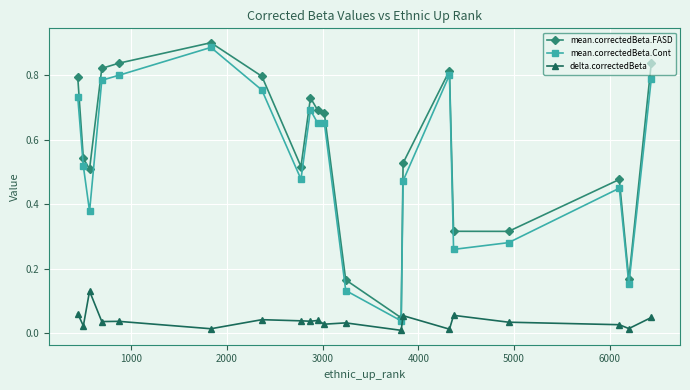

Which series has the largest total across all categories?

mean.correctedBeta.FASD